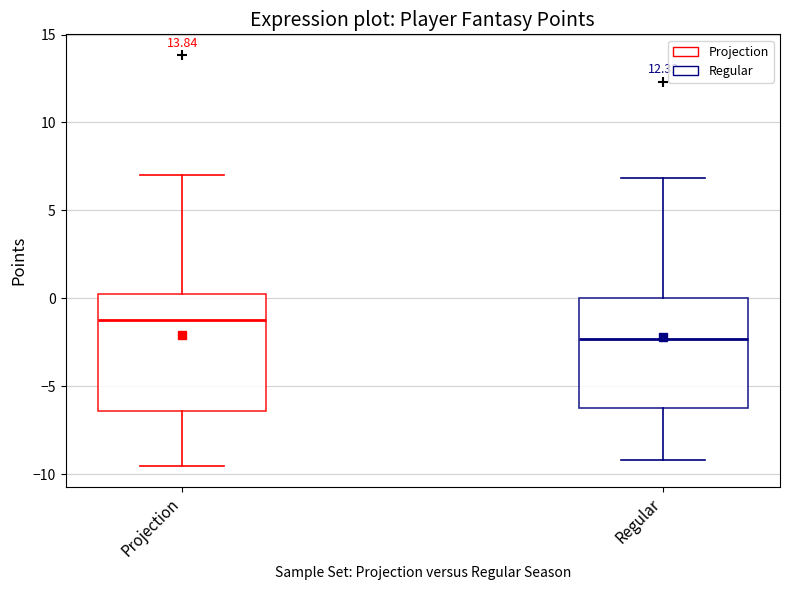

Reading left to right, read every box against the y-axis: the position of its median line, the range the box covers, and the ends of its whiskers. The values are not printed on the chart, so give them approximately, as read against the axis.

Projection: median -1.5, box -6.5 to 0.0, whiskers -9.5 to 7.0
Regular: median -2.5, box -6.0 to 0.0, whiskers -9.0 to 7.0